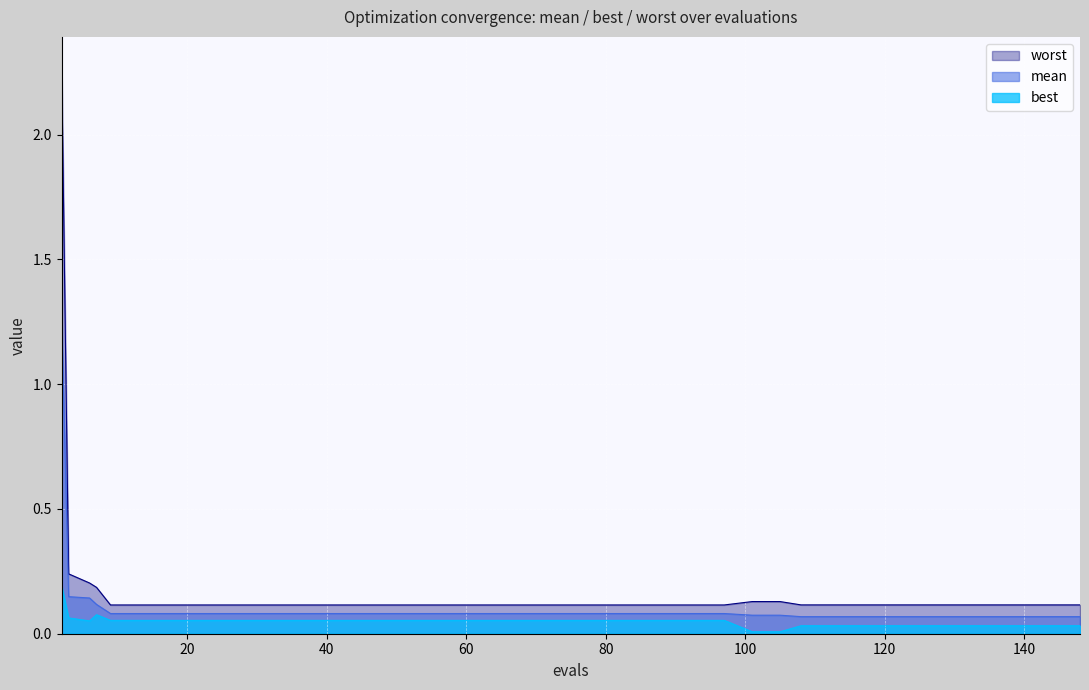

At which label is best closest to 0?

27